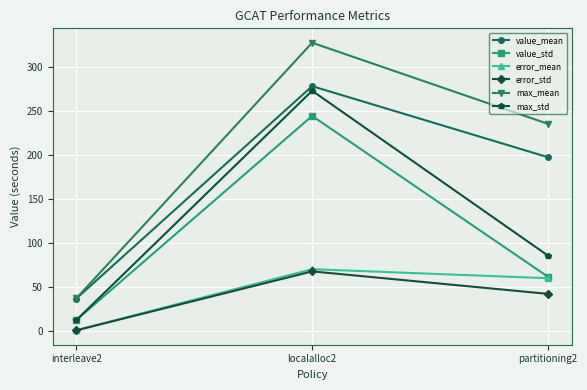

Which series has the largest range (max minus min)?

max_mean